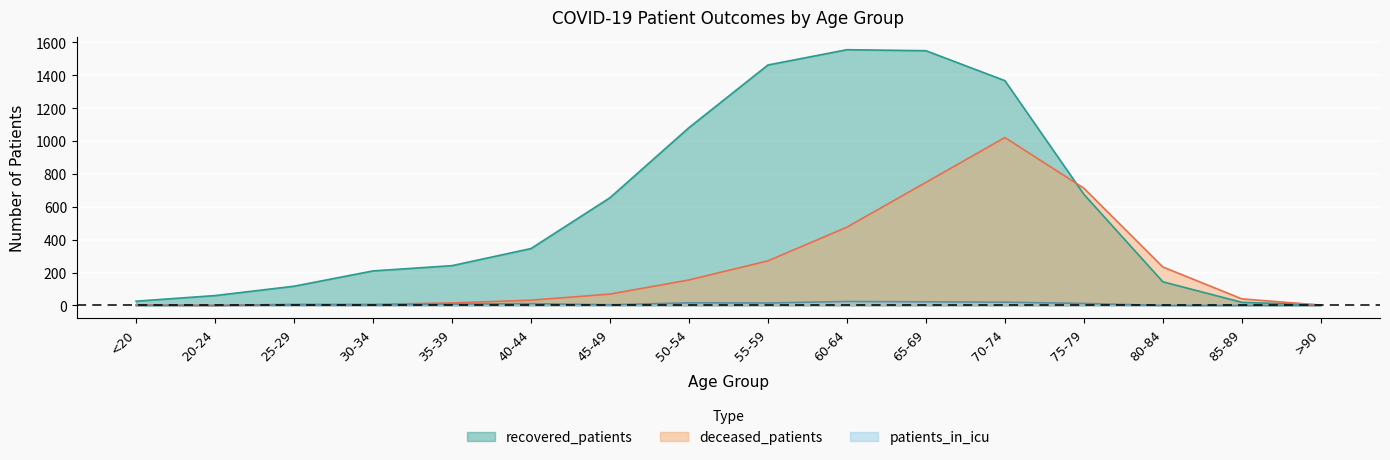

How many interior local valleys does the deceased_patients series have?

1